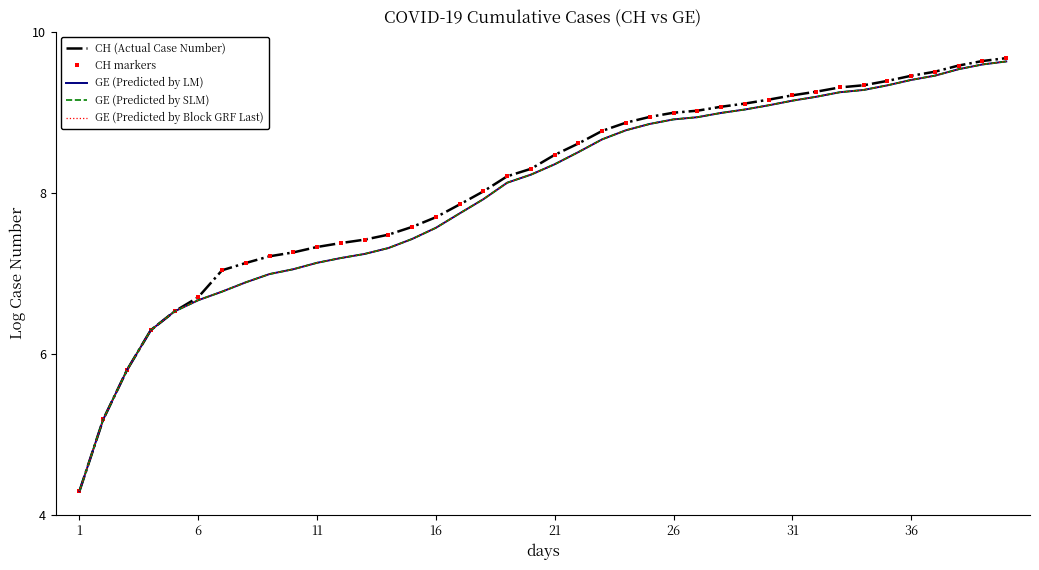

True or false: GE (Predicted by SLM) and CH (Actual Case Number) intersect in this chart.

False